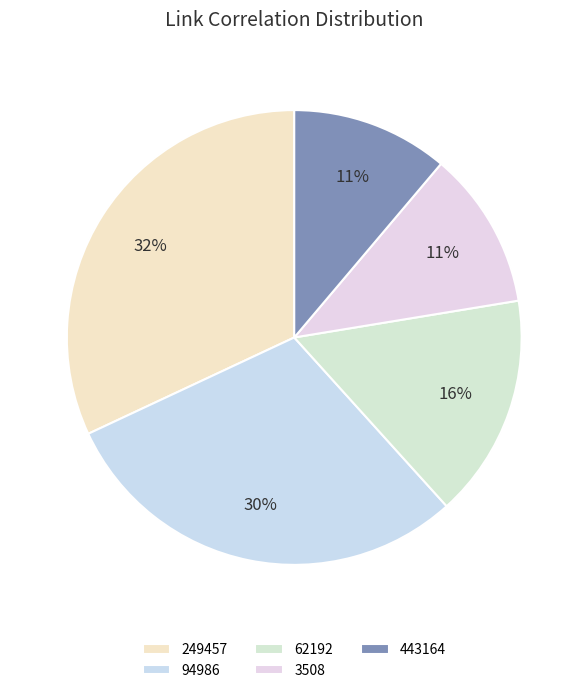

How many segments does this pie chart have?

5